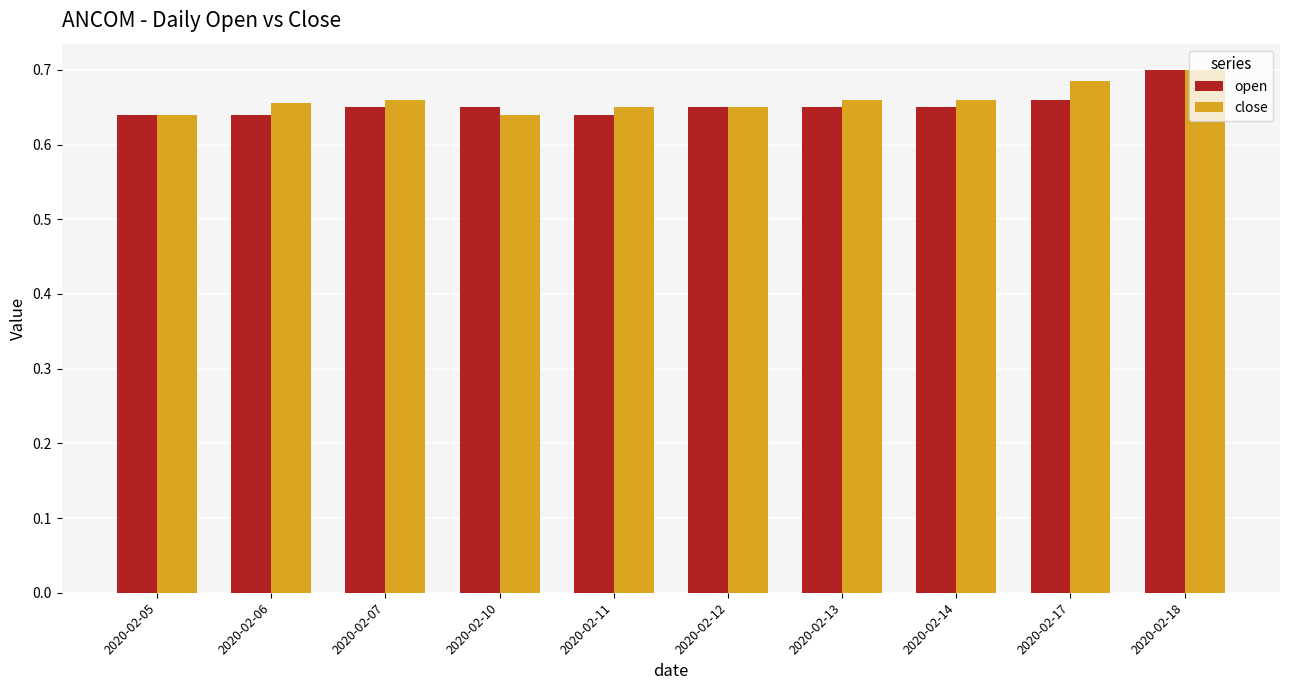

Is the value of open at 2020-02-07 greater than the value of close at 2020-02-10?

Yes